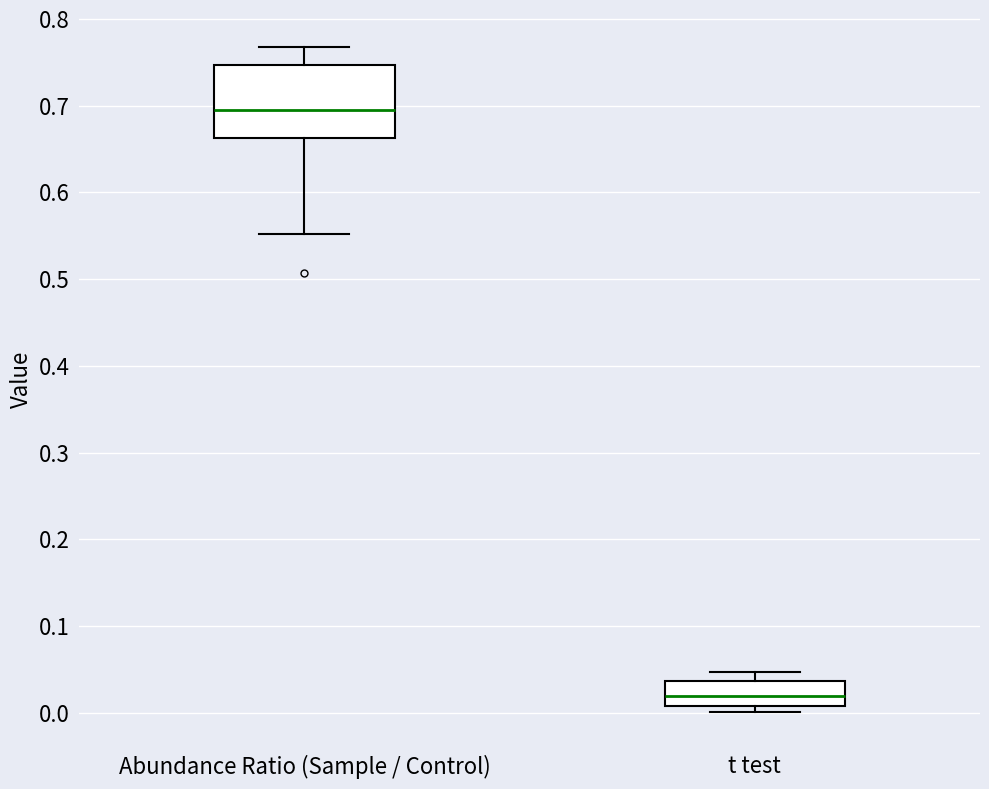

Which box is the tallest, from its lower edge to its upper edge?

Abundance Ratio (Sample / Control)